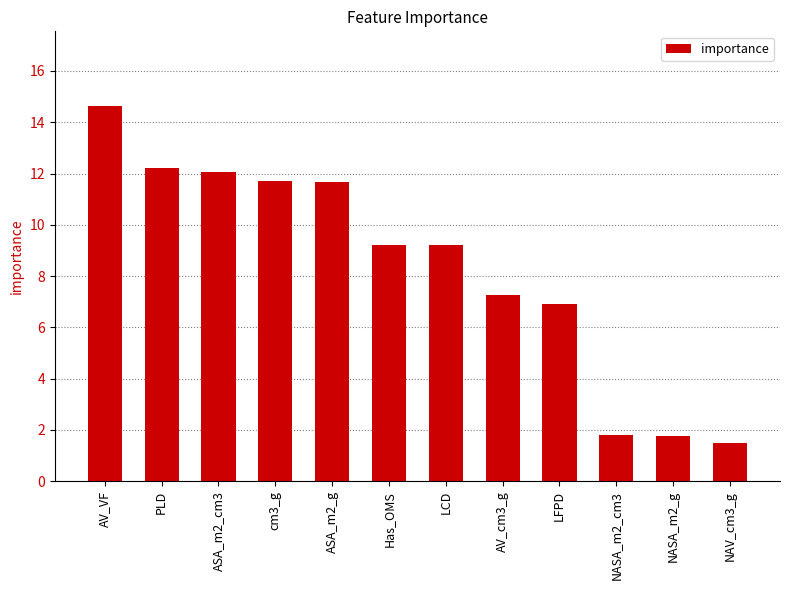

What is the minimum value shown in the chart?

1.5